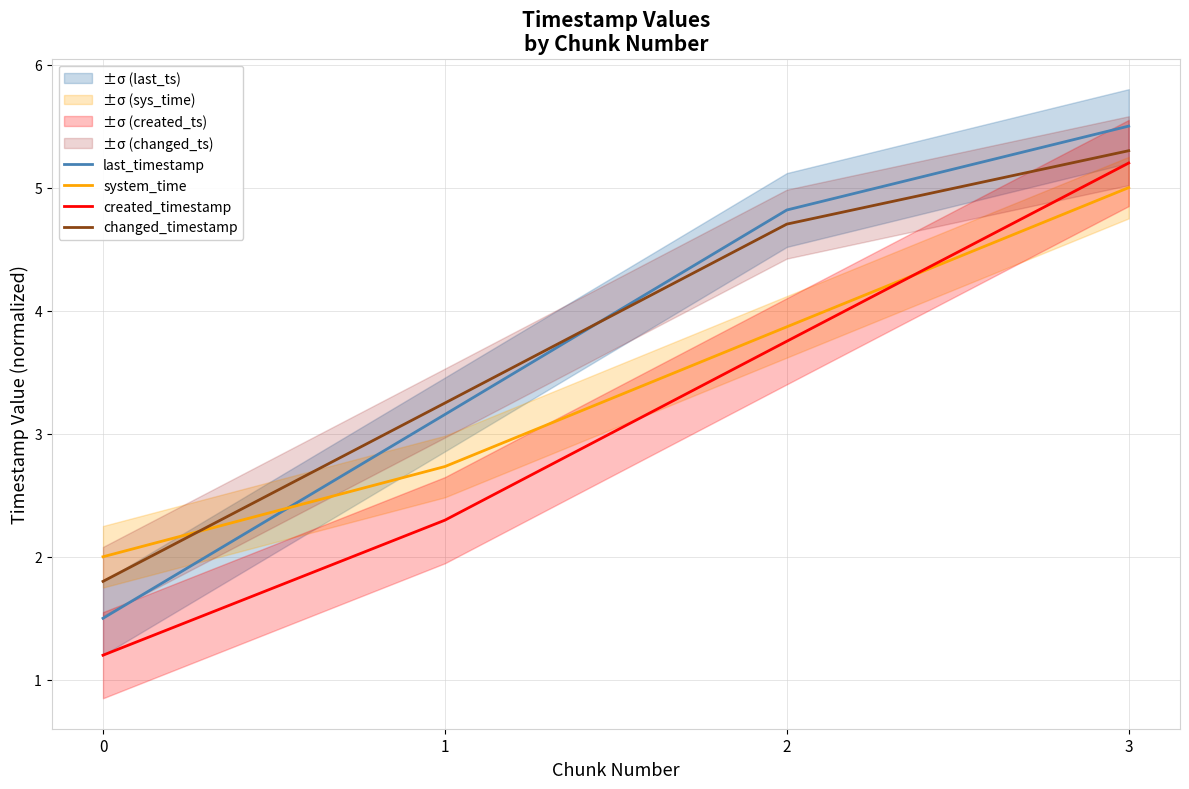

What is the difference between the system_time values at 3 and 0?

3.0